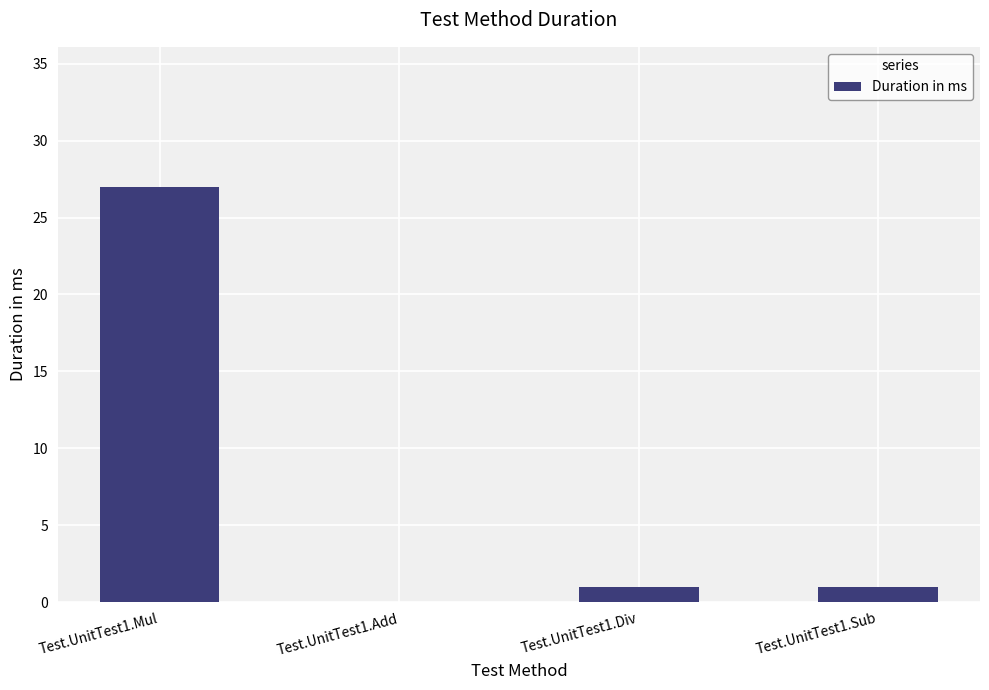

What is the maximum value shown in the chart?

27